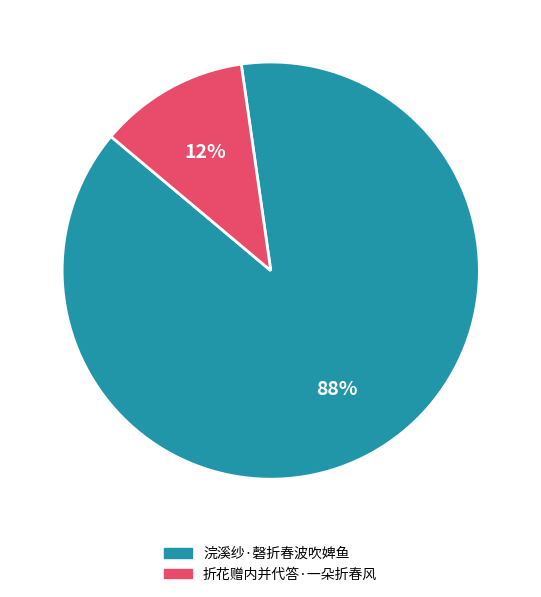

What percentage is the 浣溪纱·磬折春波吹婢鱼 slice, to the nearest percent?

88%